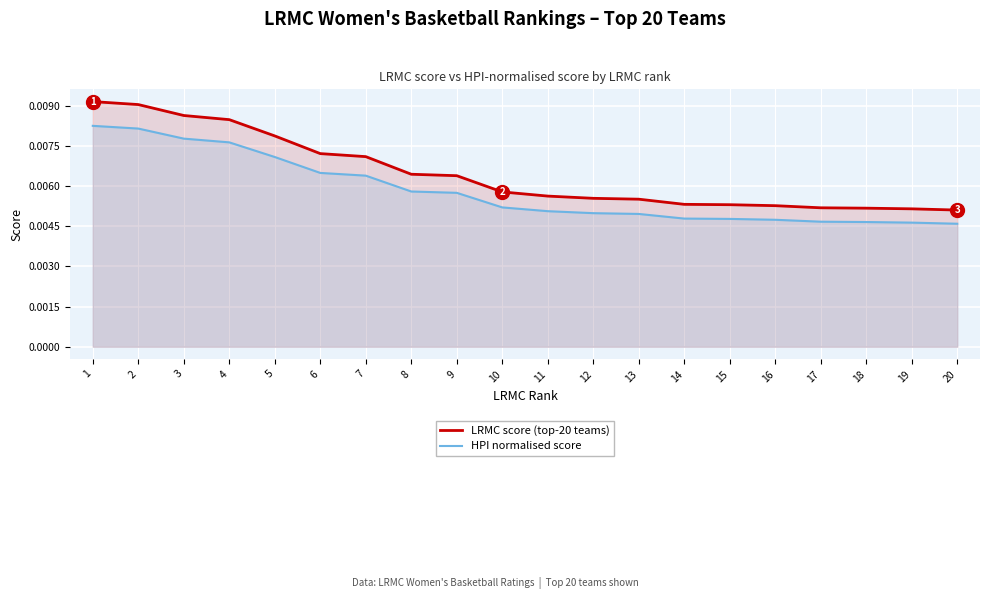

The LRMC score (top-20 teams) series shows 0.0 at 3. True or false?

False